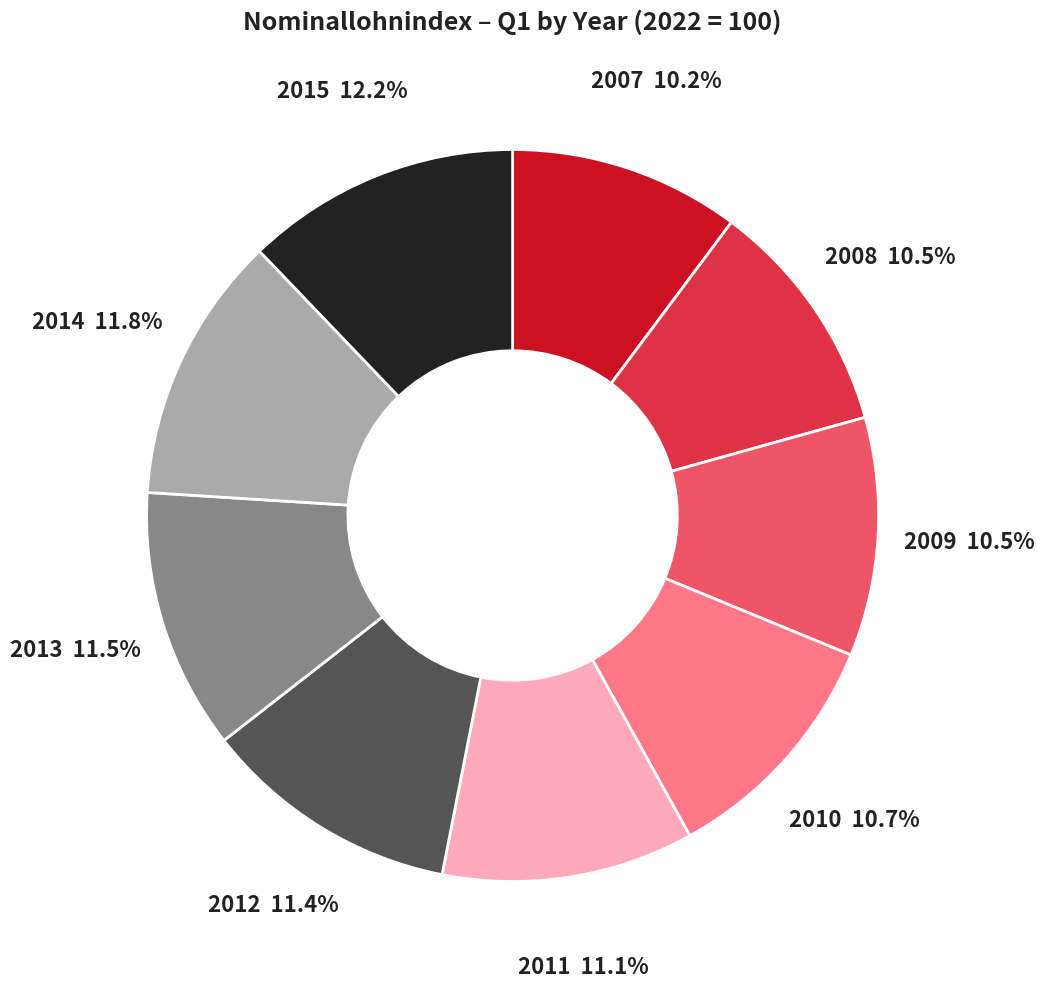

Is 2009 the majority of the pie?

No